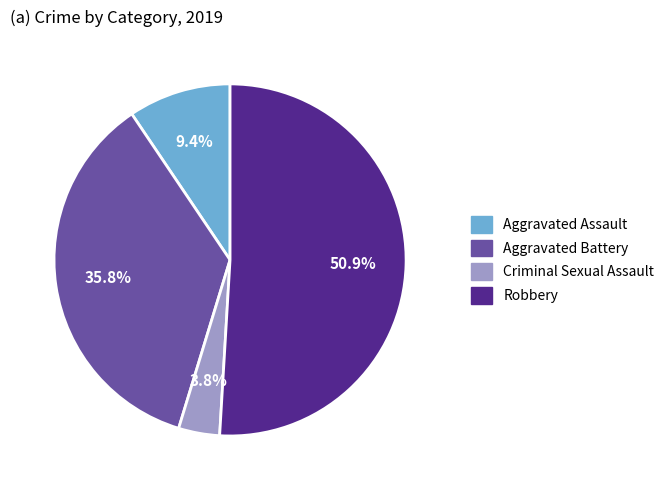

Between Aggravated Assault and Aggravated Battery, which is larger?

Aggravated Battery